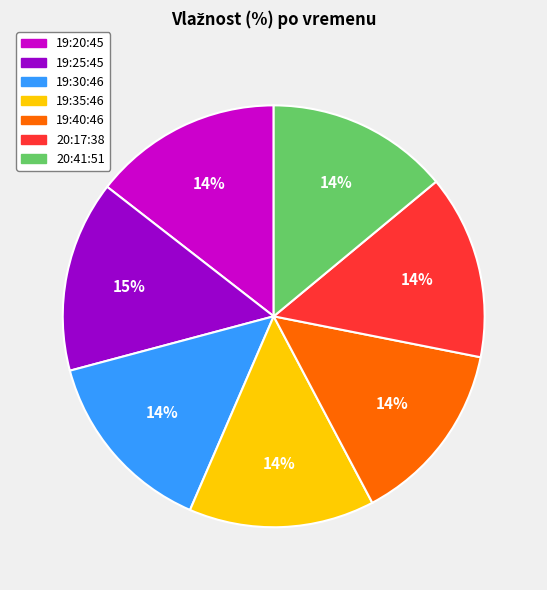

Approximately how many times larger is the value at 19:30:46 compared to 19:20:45?

1.0